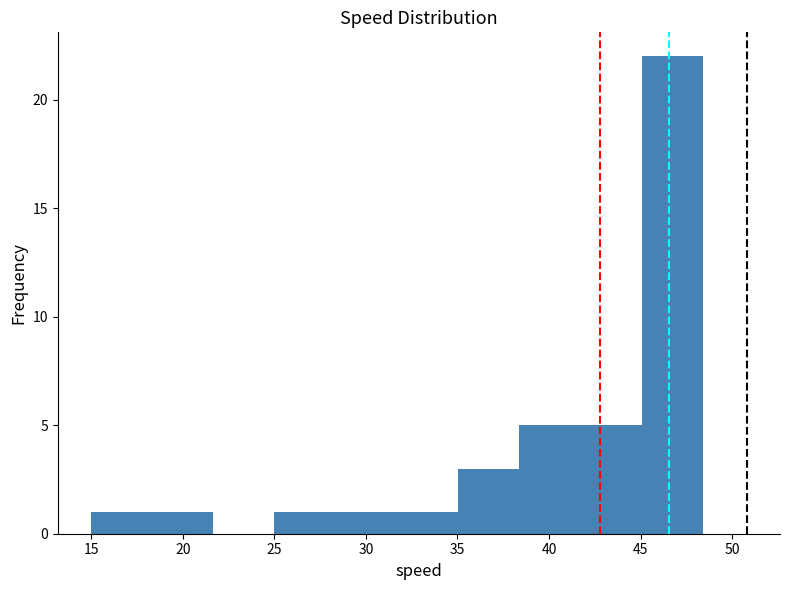

How tall is the bar that spans 35.0 to 38.5 on the x-axis? Neither the bar edges nor the heights are printed on the chart, so give them approximately, as read against the axes.

3